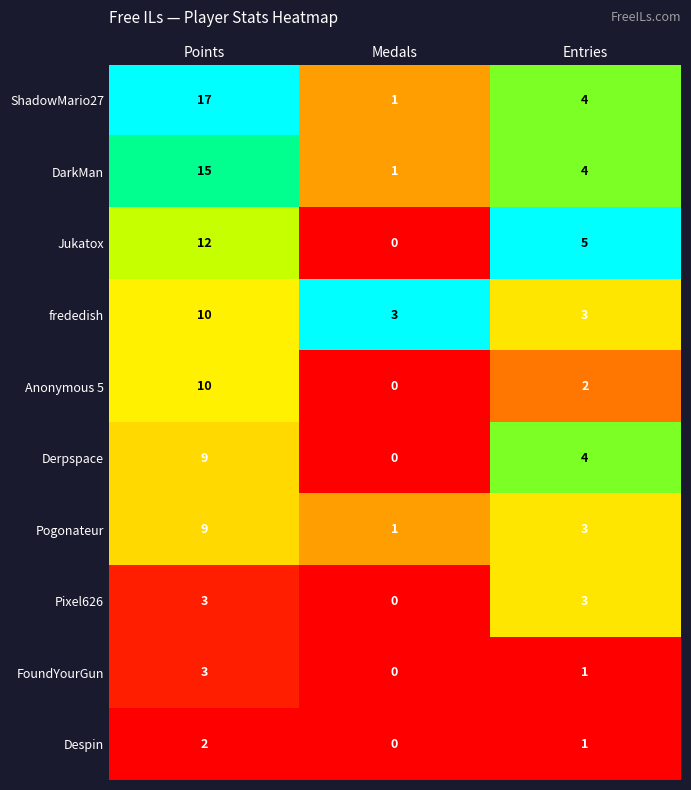

The value of Anonymous 5 at Points is 10. True or false?

True